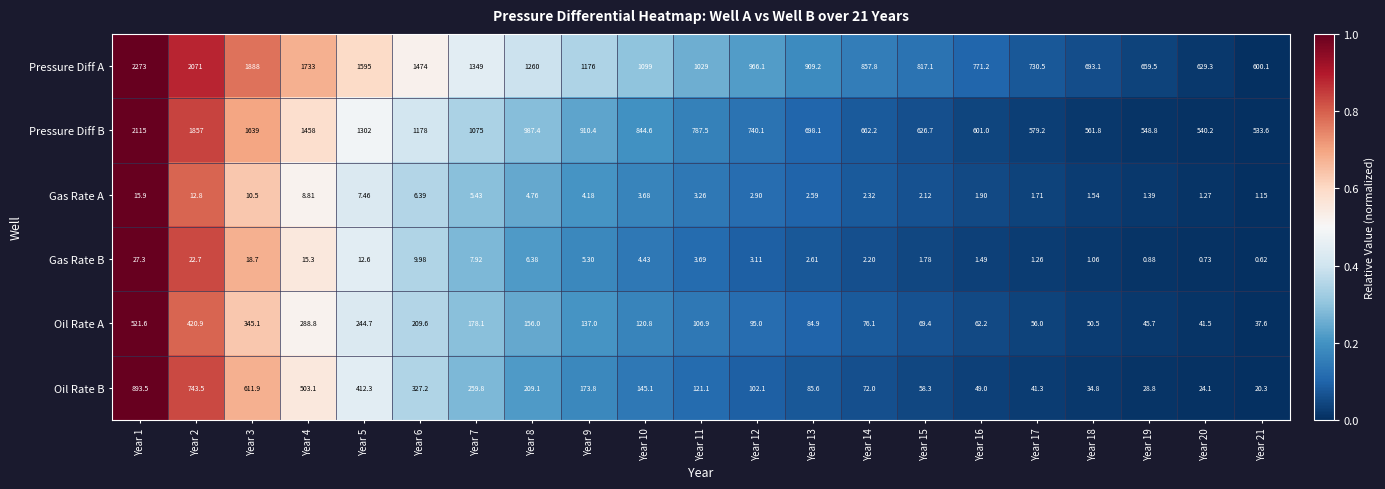

Rank the series by their maximum value, from highest to lowest.

Pressure Diff A, Pressure Diff B, Oil Rate B, Oil Rate A, Gas Rate B, Gas Rate A